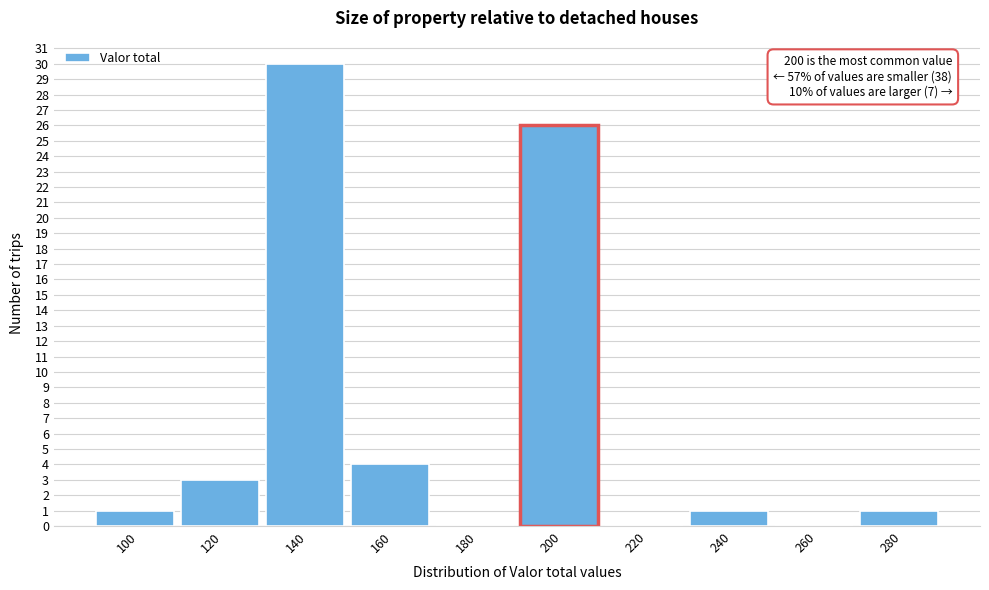

Reading left to right, what are all the values shown in this chart?

100=1	120=3	140=30	160=4	180=0	200=26	220=0	240=1	260=0	280=1